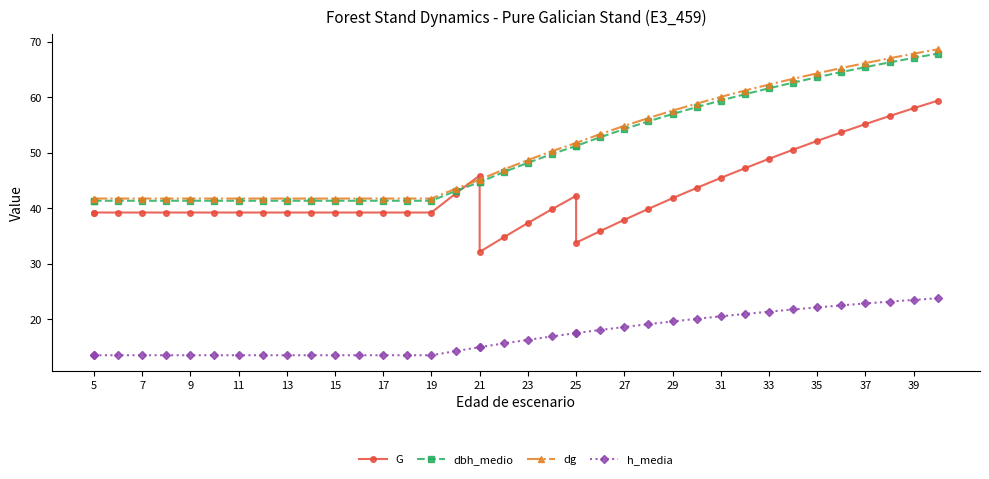

What is the sum of all G values?

1663.0